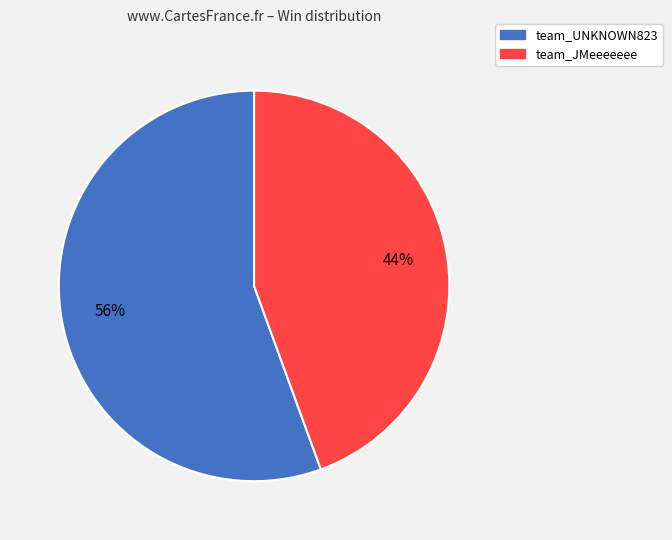

Is there any slice that represents more than half of the pie?

Yes